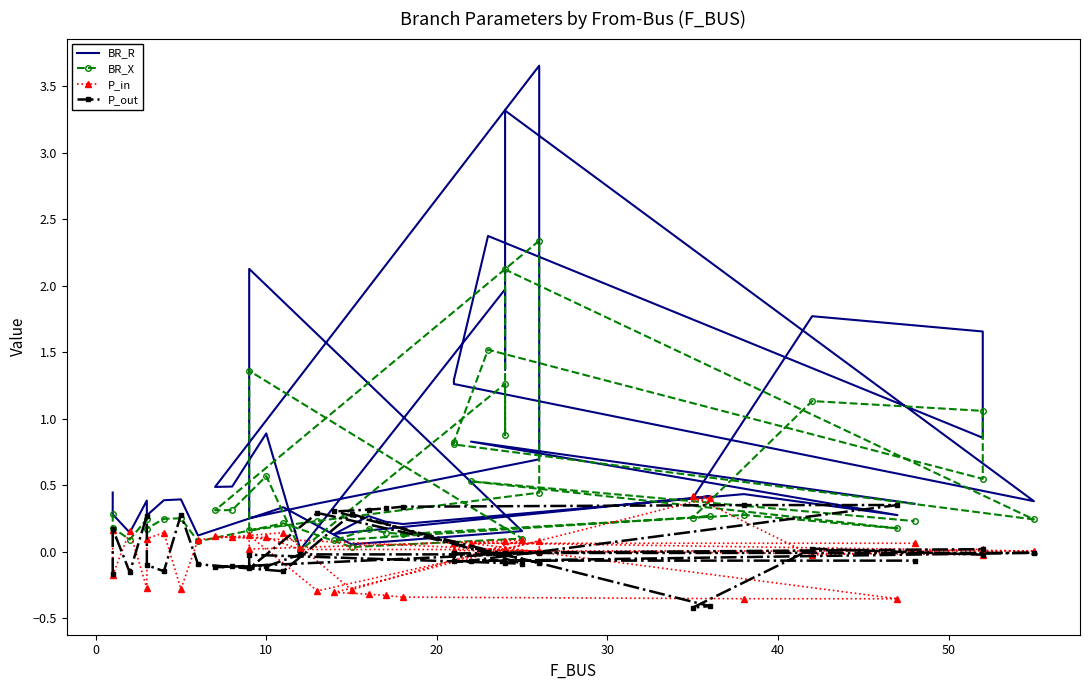

What is the value of the P_out point at the 13th from the left?

-0.1